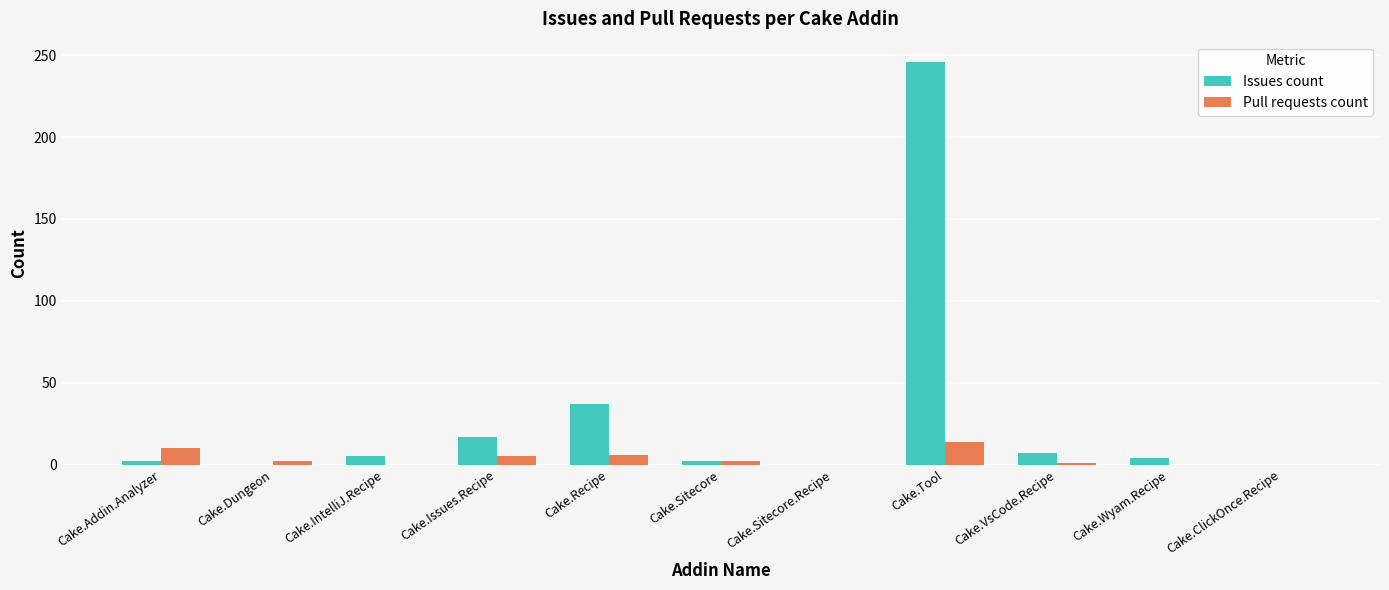

The value of Pull requests count at Cake.Wyam.Recipe is 0. True or false?

True